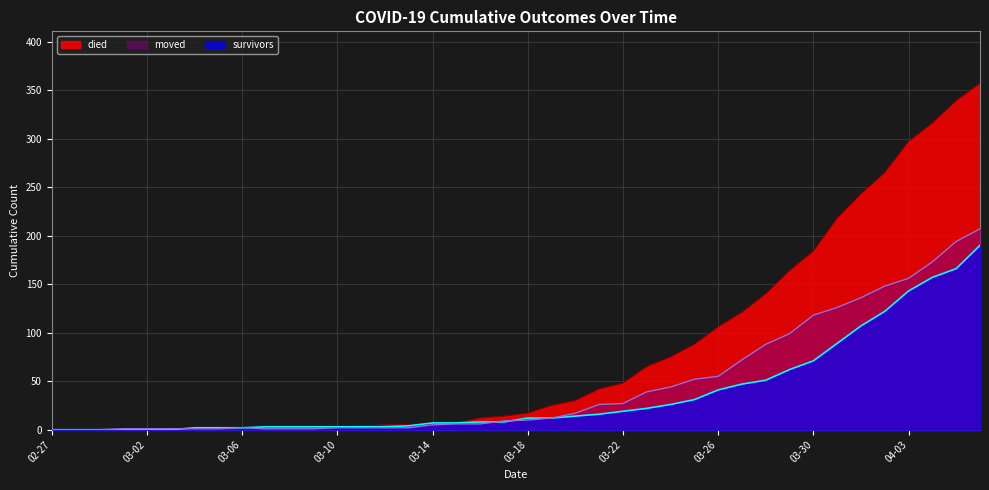

Which series has the widest spread of values?

died